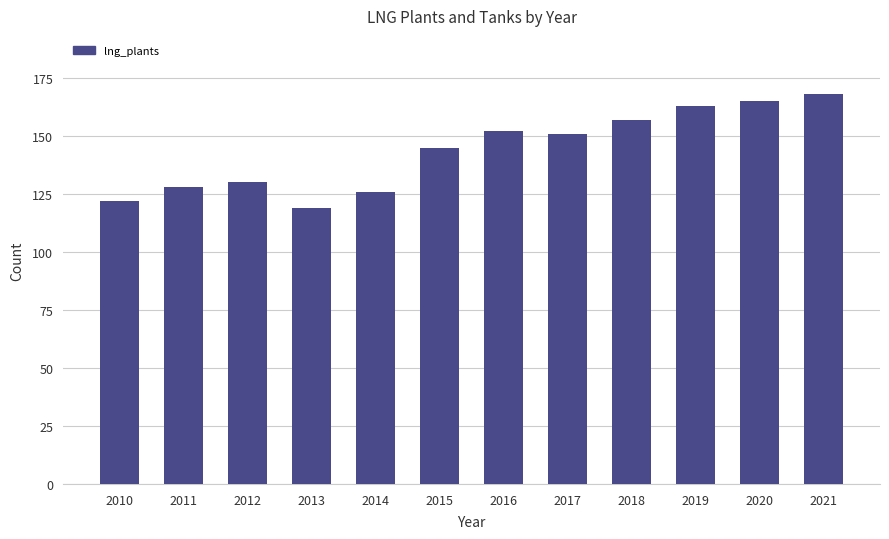

True or false: the data shows 163 at 2019.

True